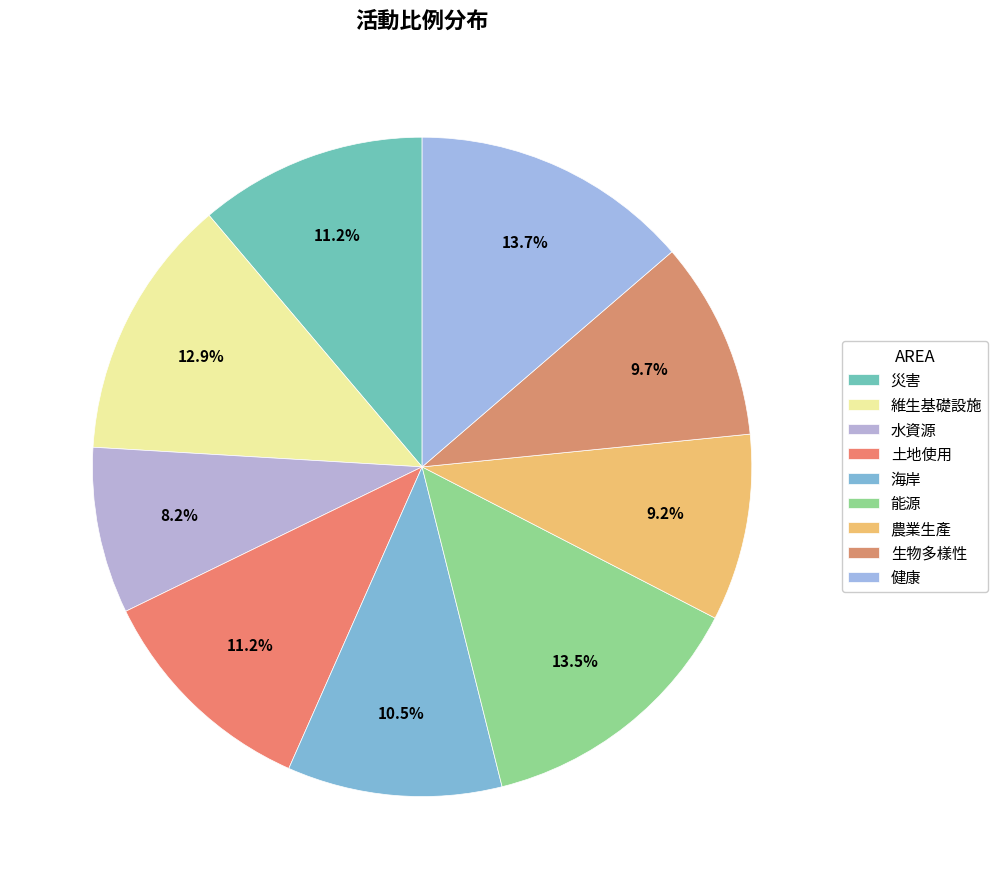

How many segments does this pie chart have?

9